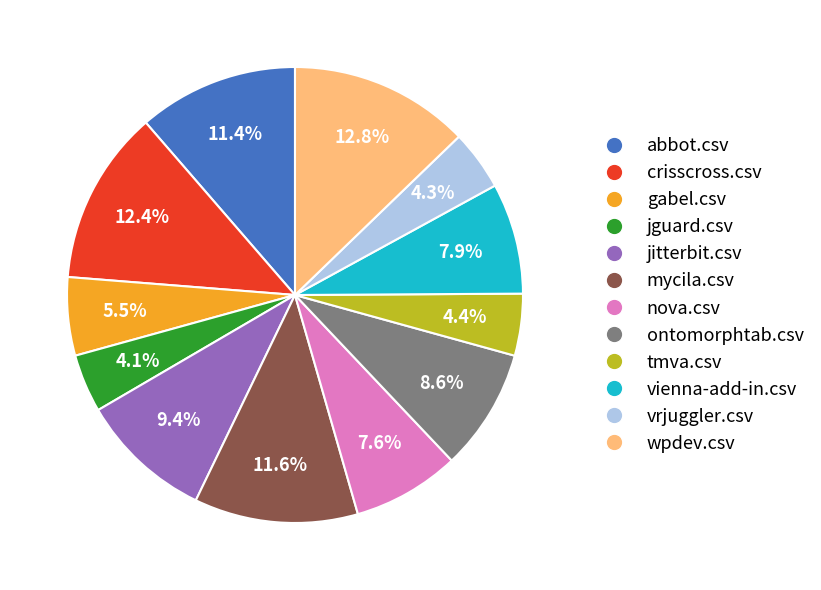

To the nearest percent, what is the difference between the jguard.csv and abbot.csv slice percentages?

7%